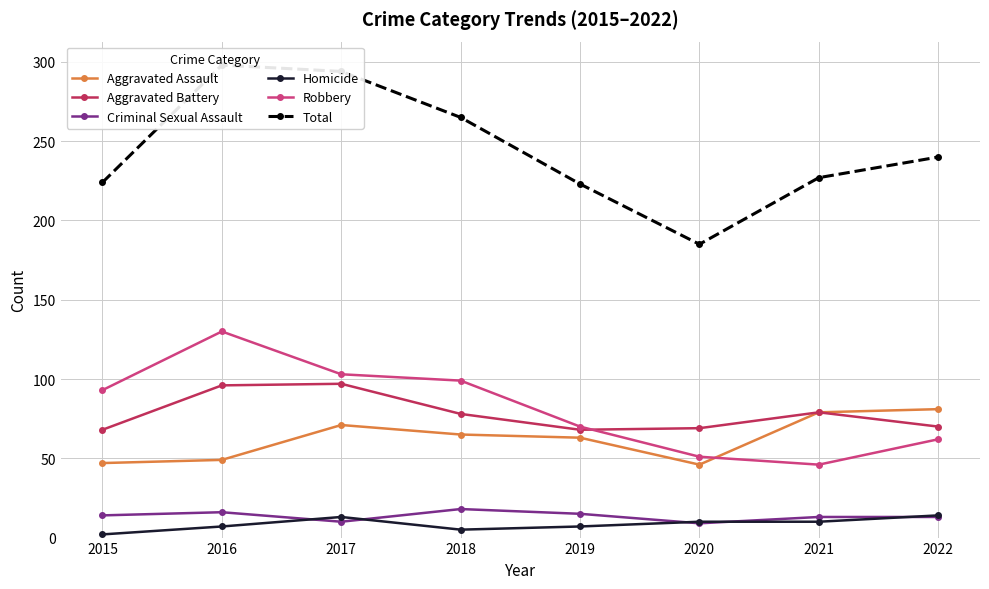

Rank the series by their maximum value, from highest to lowest.

Total, Robbery, Aggravated Battery, Aggravated Assault, Criminal Sexual Assault, Homicide